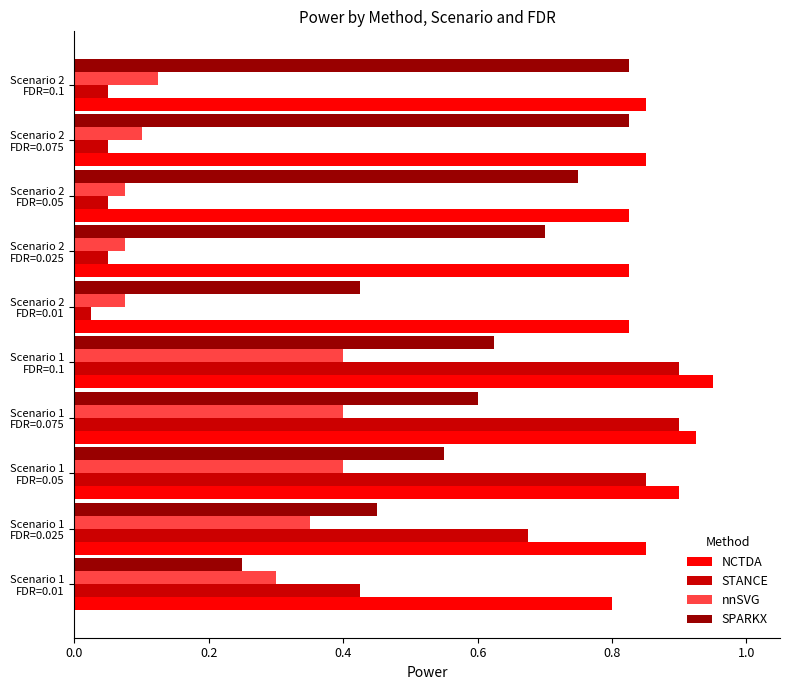

How many NCTDA values are between 0 and 1?

10